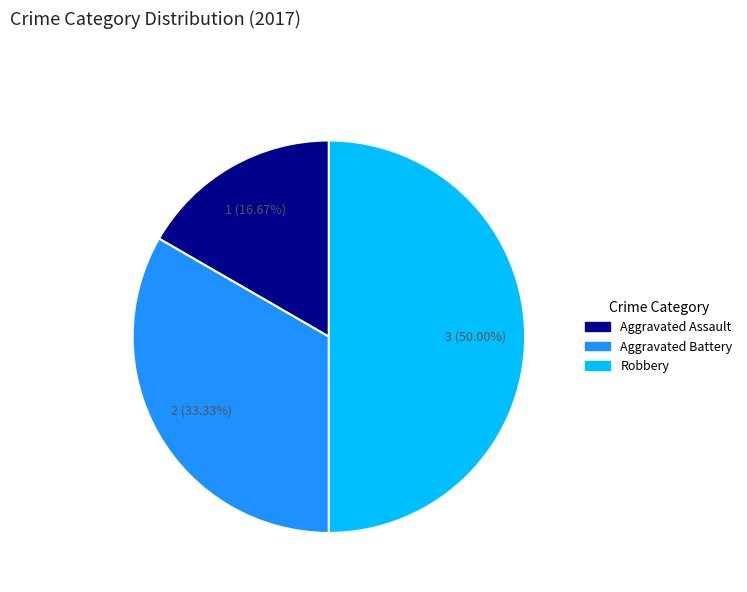

Does Aggravated Assault represent more than half of the total?

No